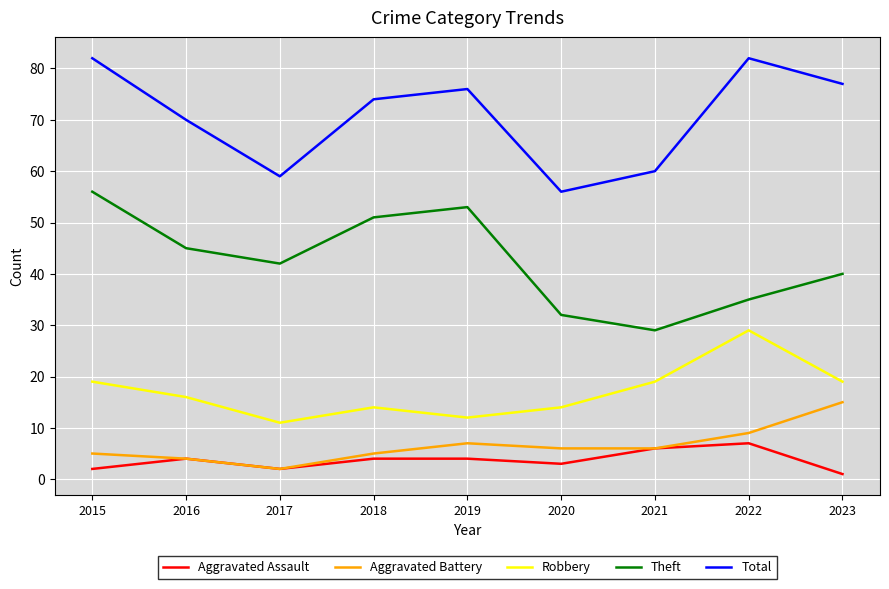

Is the value of Robbery at 2017 greater than the value of Total at 2020?

No